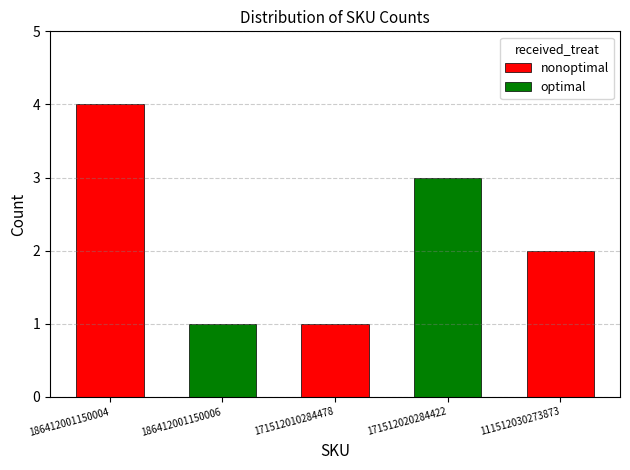

What is the average value?

2